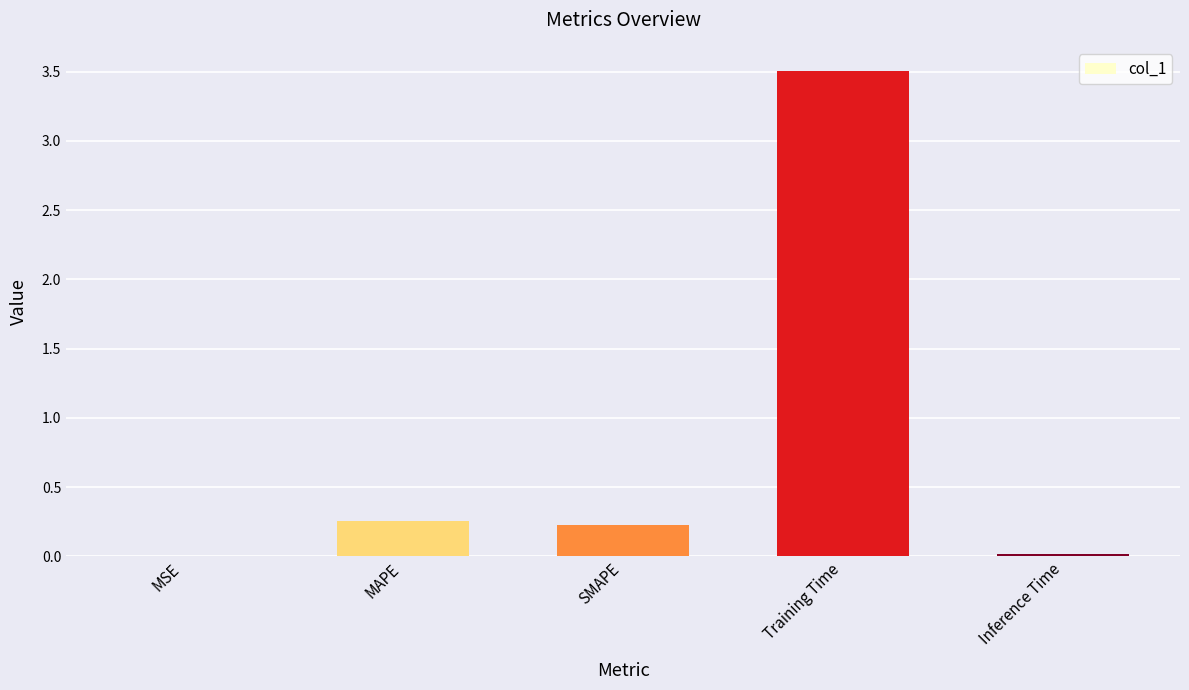

Which category has the highest value across all series?

Training Time